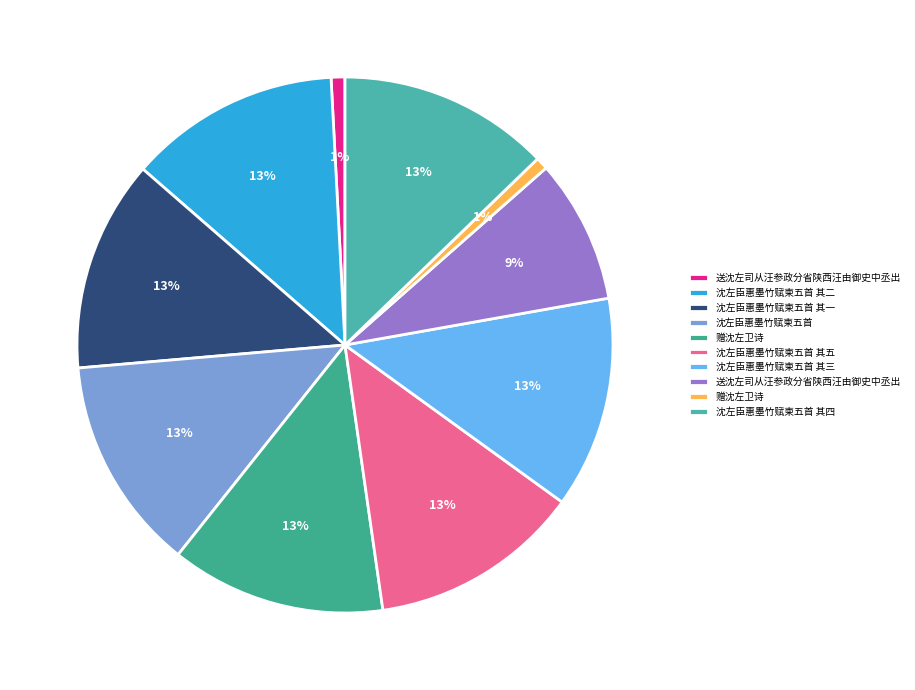

Count the number of slices in the pie.

10